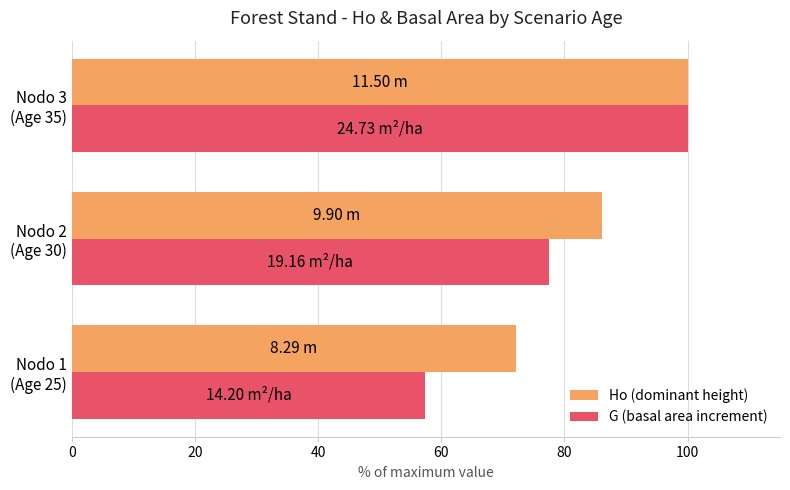

Which series has the largest total across all categories?

Ho (dominant height)